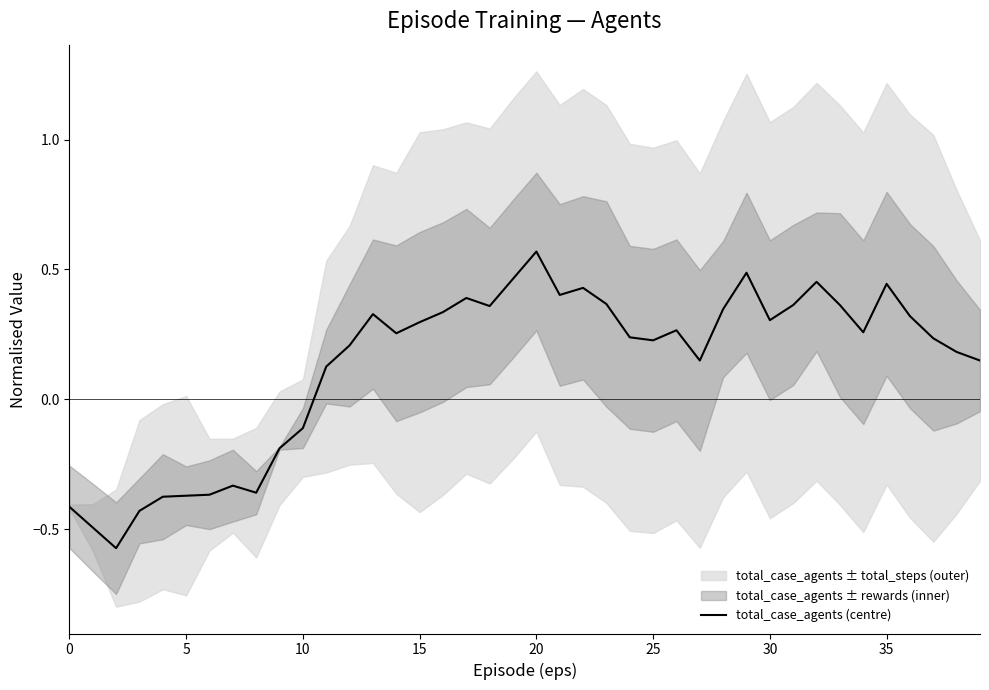

Is it true that the value at 14 is 0.3?

True